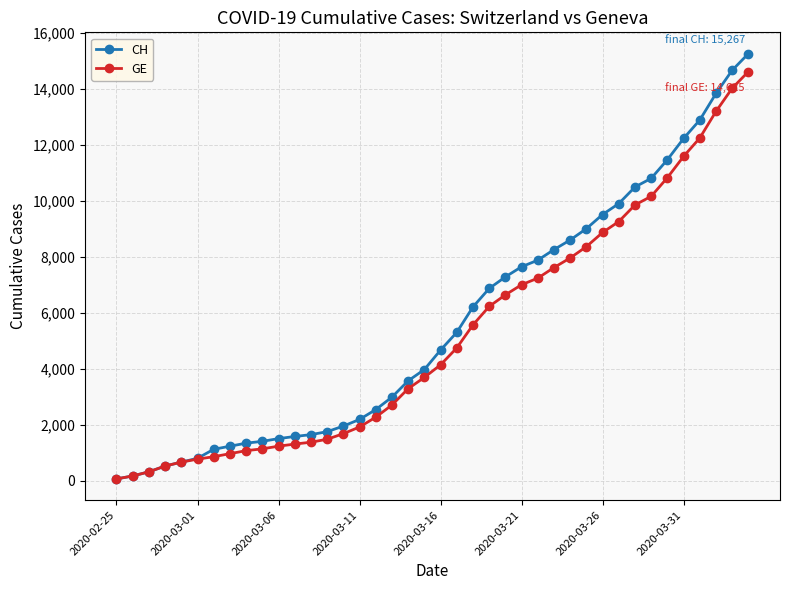

What is the difference between the maximum and minimum values in the CH series?

15195